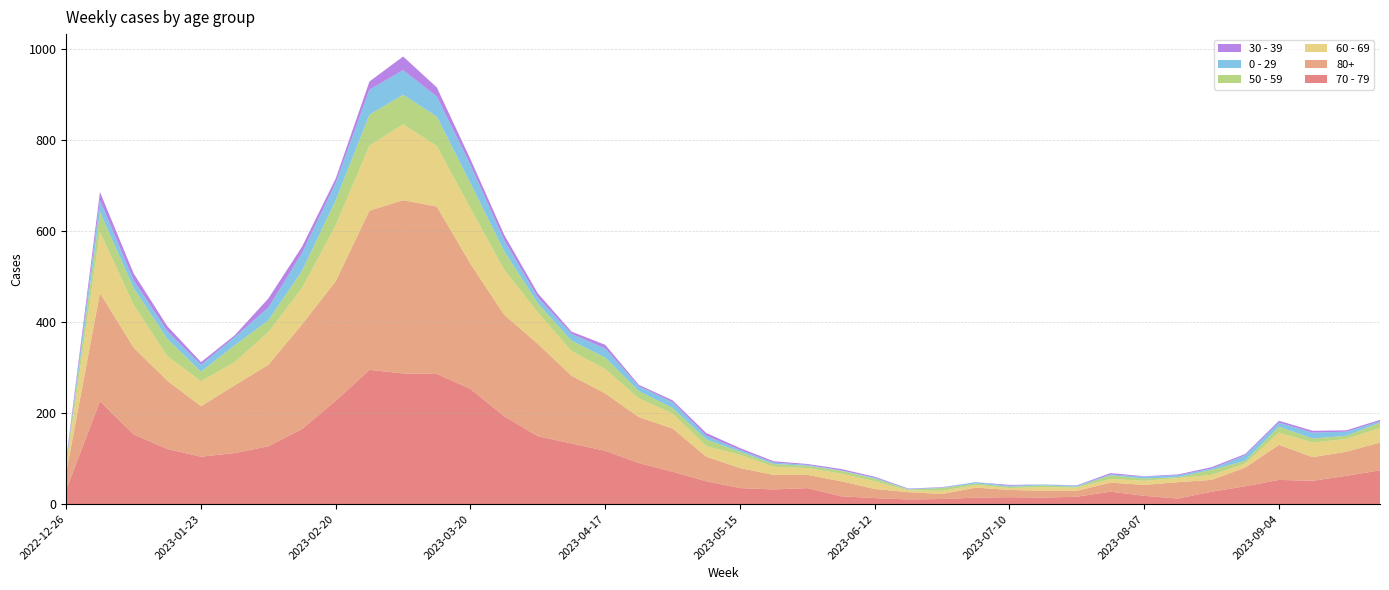

Reading left to right, what are all the values shown in this chart?

70 - 79: 32	226	153	121	104	112	127	165	227	295	287	286	253	193	149	133	117	90	71	50	35	32	35	17	13	10	11	14	15	14	16	27	18	12	27	39	53	51	62	74
80+: 38	238	191	150	111	149	179	230	263	350	381	368	275	223	203	149	126	101	95	54	44	32	29	33	20	16	11	22	16	15	13	20	24	36	26	41	77	52	53	61
60 - 69: 16	134	94	54	55	51	72	80	123	143	167	133	122	99	69	54	54	41	33	23	29	18	15	17	17	4	7	6	4	8	7	8	9	9	11	9	27	32	28	32
50 - 59: 5	44	37	38	21	37	26	38	55	68	65	65	55	41	20	23	25	16	12	15	7	6	5	6	6	2	6	3	3	4	2	8	5	2	11	6	13	9	7	12
0 - 29: 4	26	17	17	15	18	28	39	38	55	54	44	40	24	13	15	20	11	13	8	4	3	2	1	2	1	1	3	2	2	2	2	4	4	3	12	9	13	9	3
30 - 39: 5	18	15	11	6	4	20	14	10	18	30	20	13	12	9	5	8	3	4	6	4	3	2	3	2	1	1	0	2	0	1	3	1	2	3	3	4	4	3	3